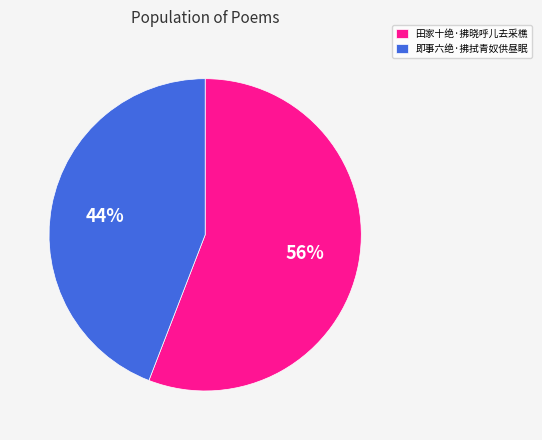

To the nearest percent, what percentage of the pie is 即事六绝·拂拭青奴供昼眠?

44%